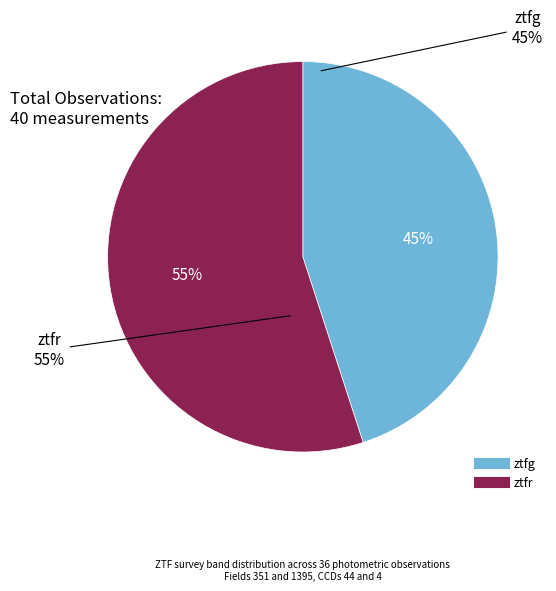

What is the ratio of the value at ztfr to the value at ztfg?

1.2